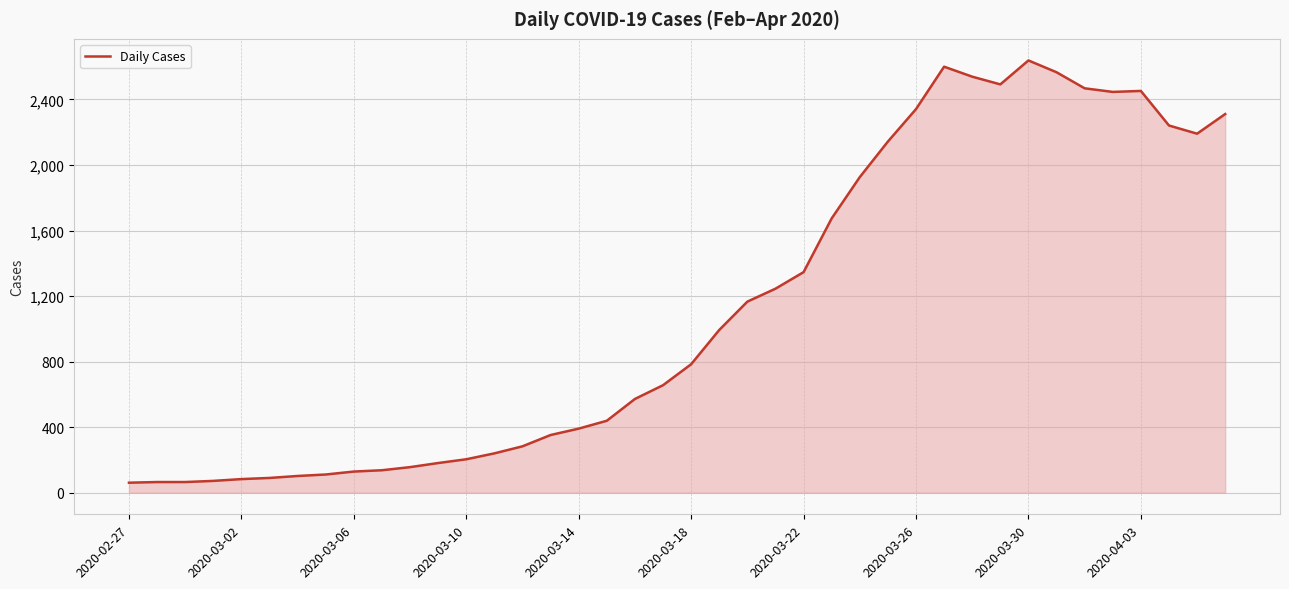

What is the difference between the maximum and minimum values?

2577